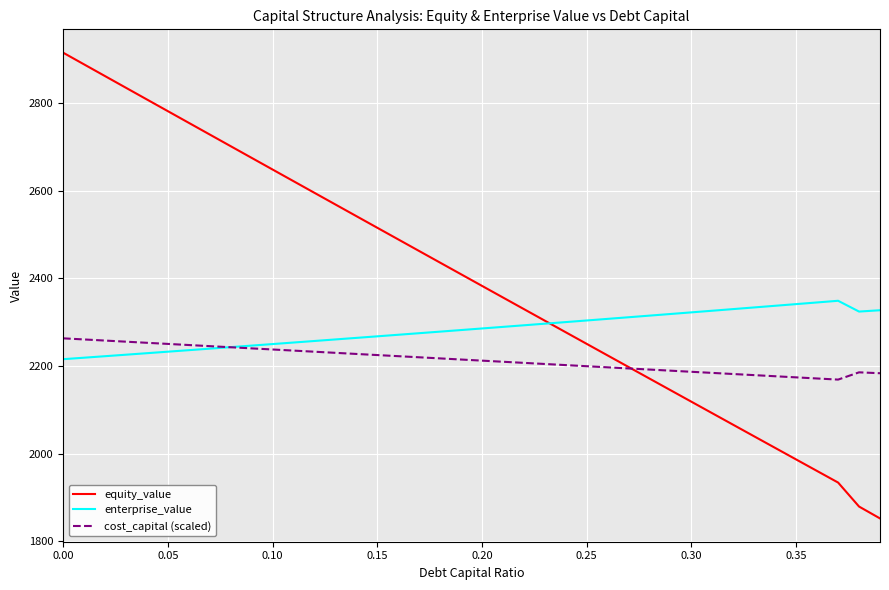

What is the difference between the maximum and minimum values in the cost_capital (scaled) series?

94.2